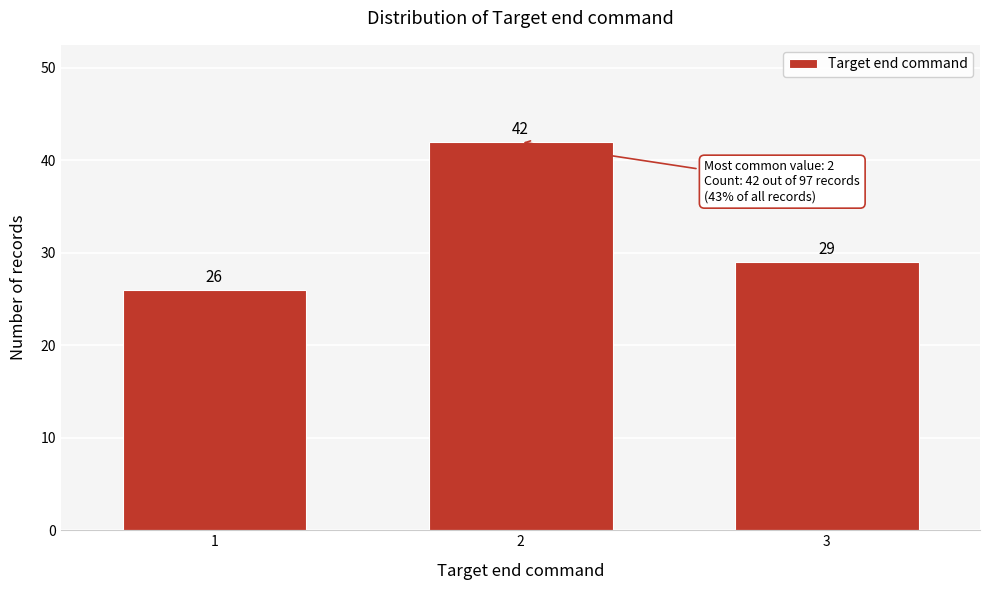

Reading right to left, what are all the values shown in this chart?

29	42	26